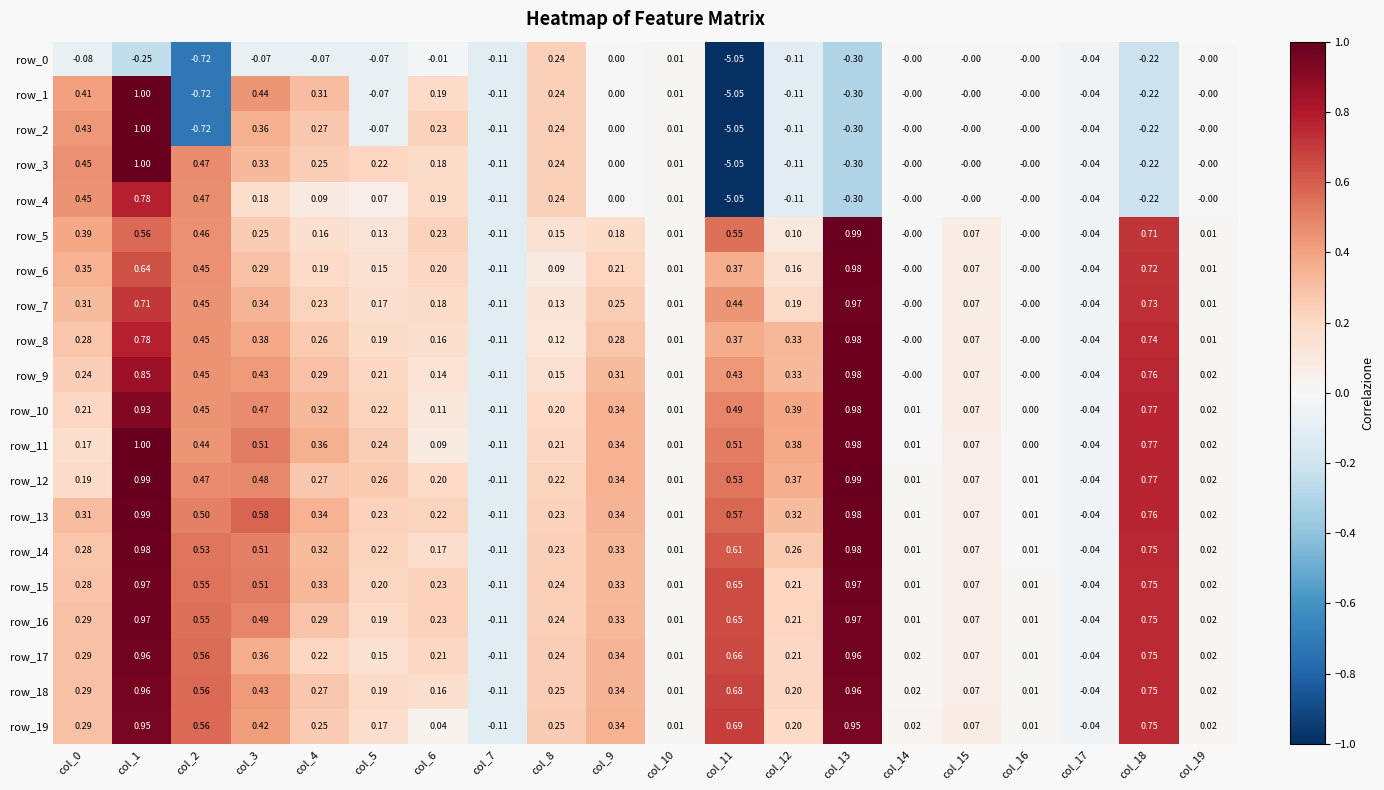

What is the difference between the maximum and minimum values in the row_18 series?

1.1